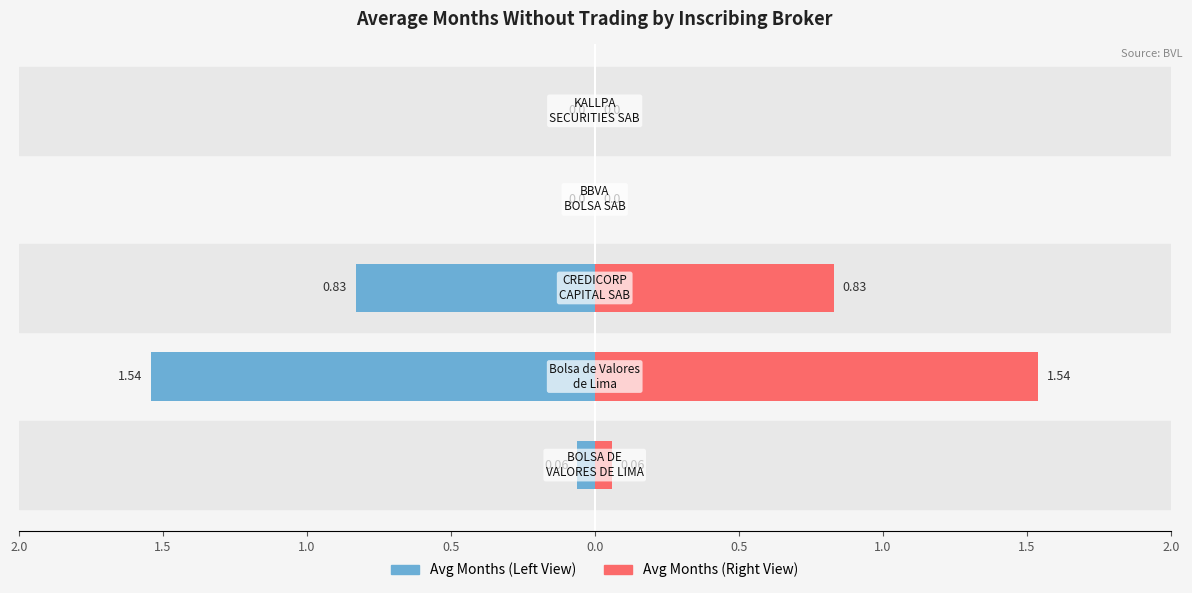

How many data points does each series have?

5